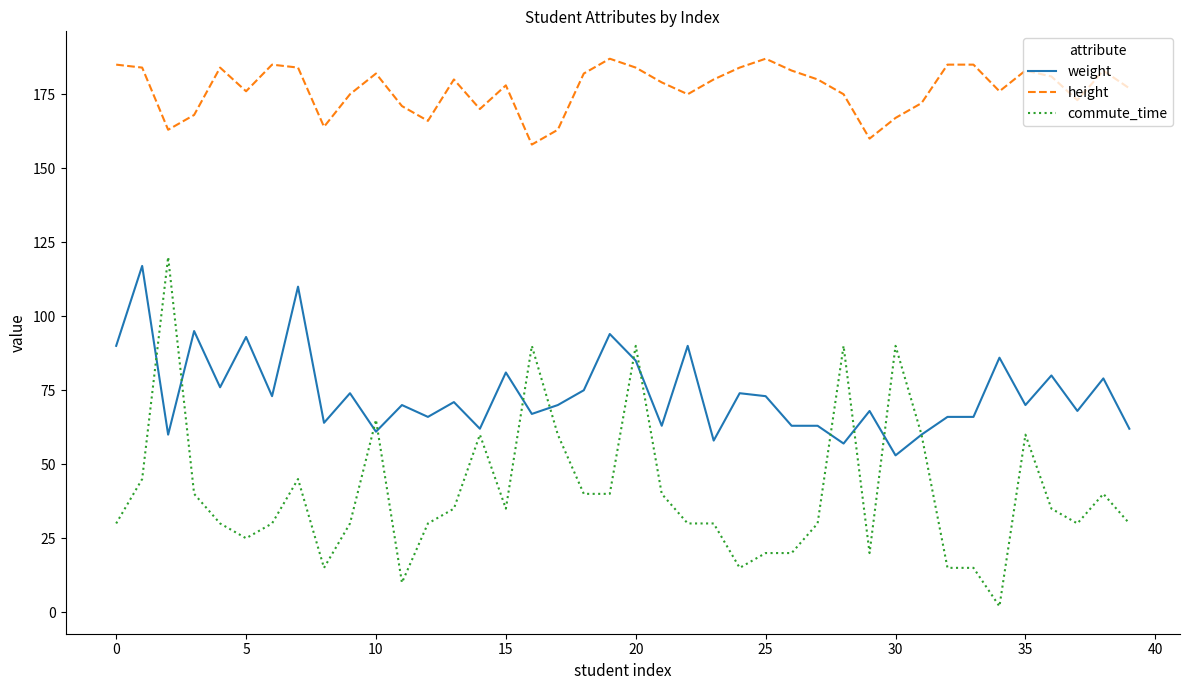

True or false: height and weight cross at least once.

False